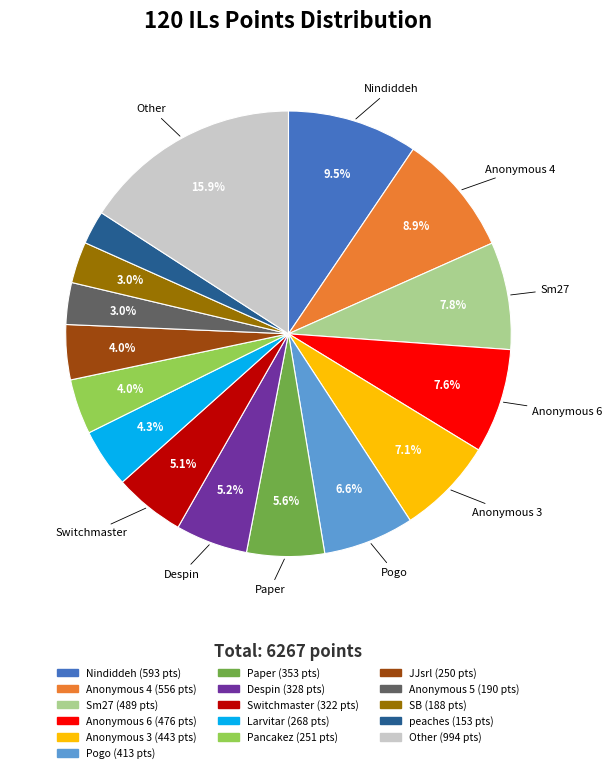

Does any single category account for the majority?

No